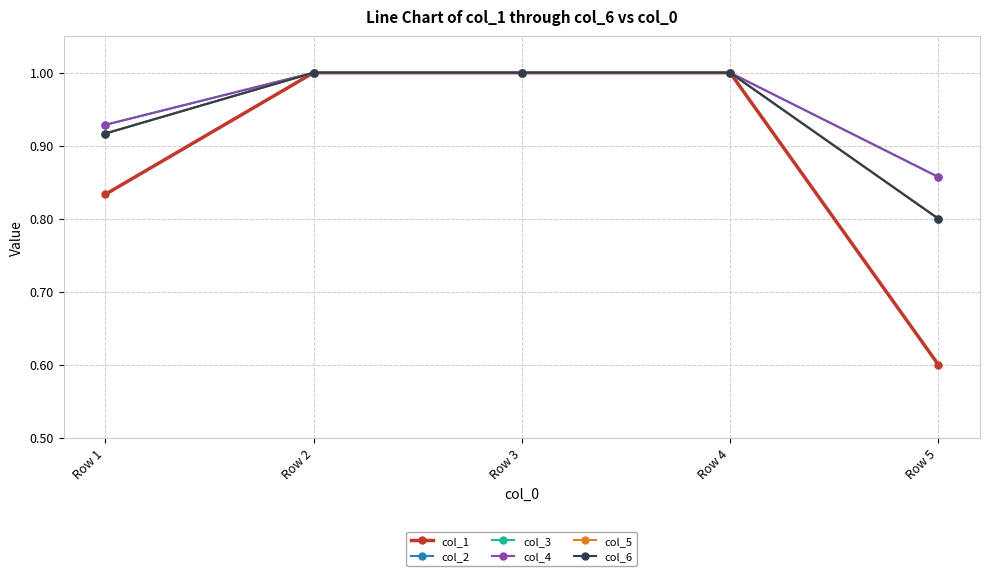

Is this an area chart (filled region under the line)?

No